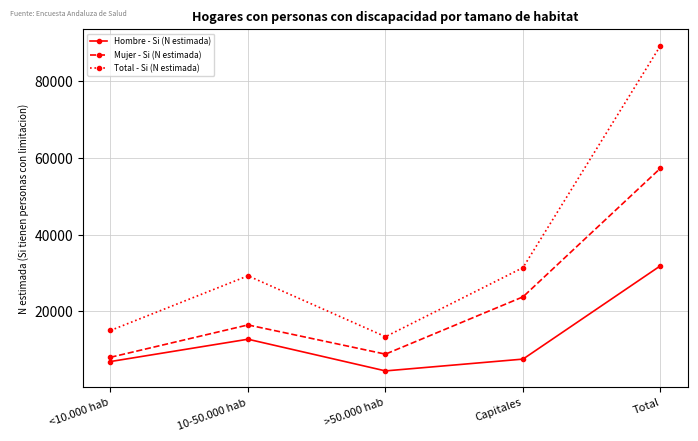

Where is the first local minimum for Hombre - Si (N estimada)?

>50.000 hab